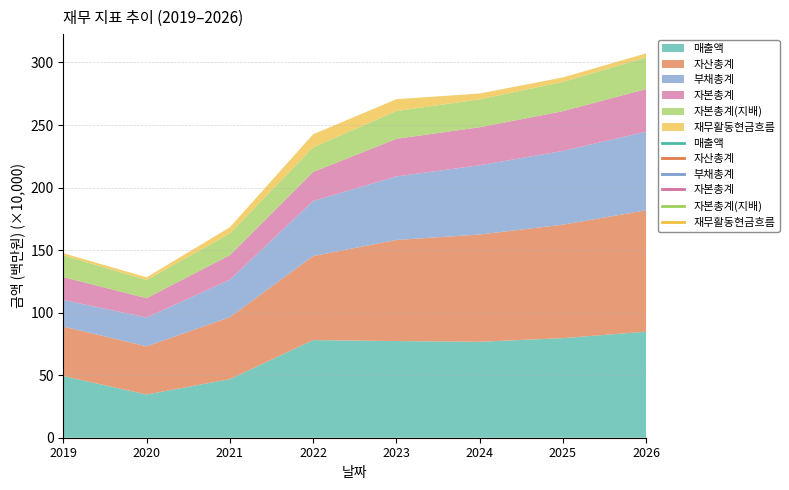

Which has a higher value, 2019 or 2022?

2022